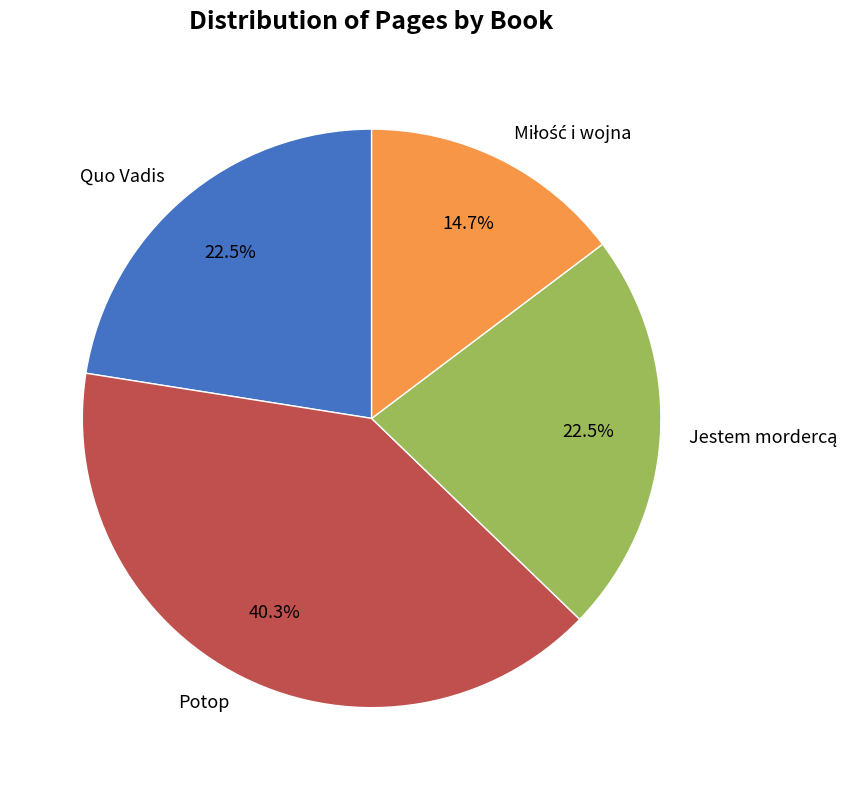

Which slice is the largest?

Potop